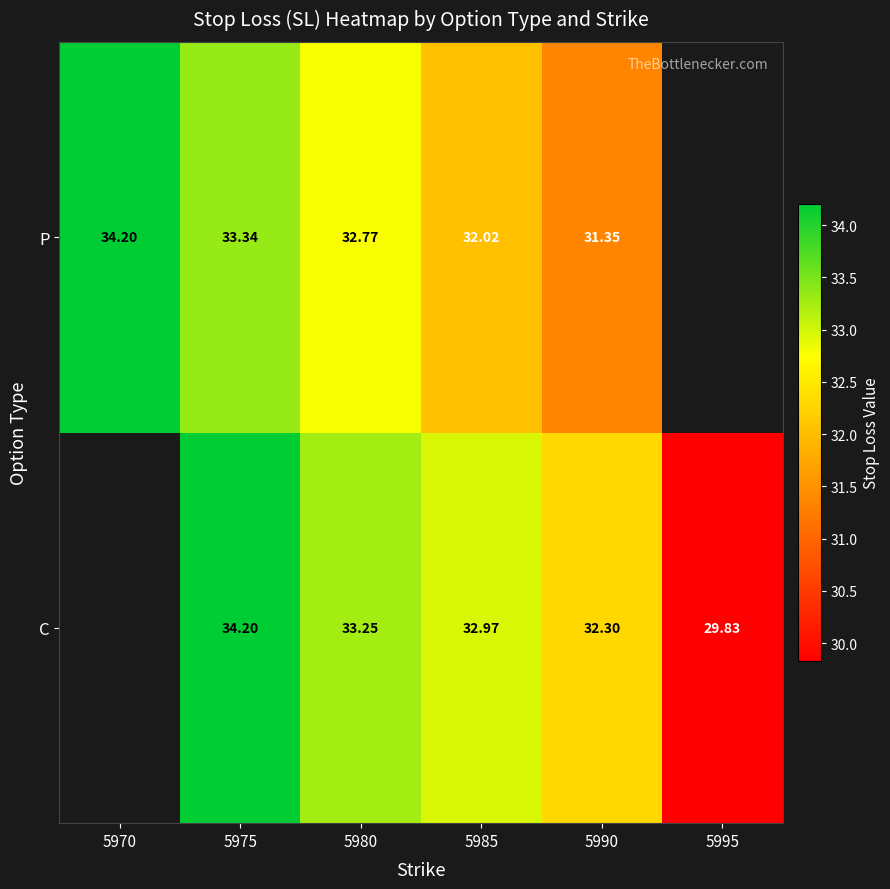

At 5985, list the series in order from smallest to largest.

P, C